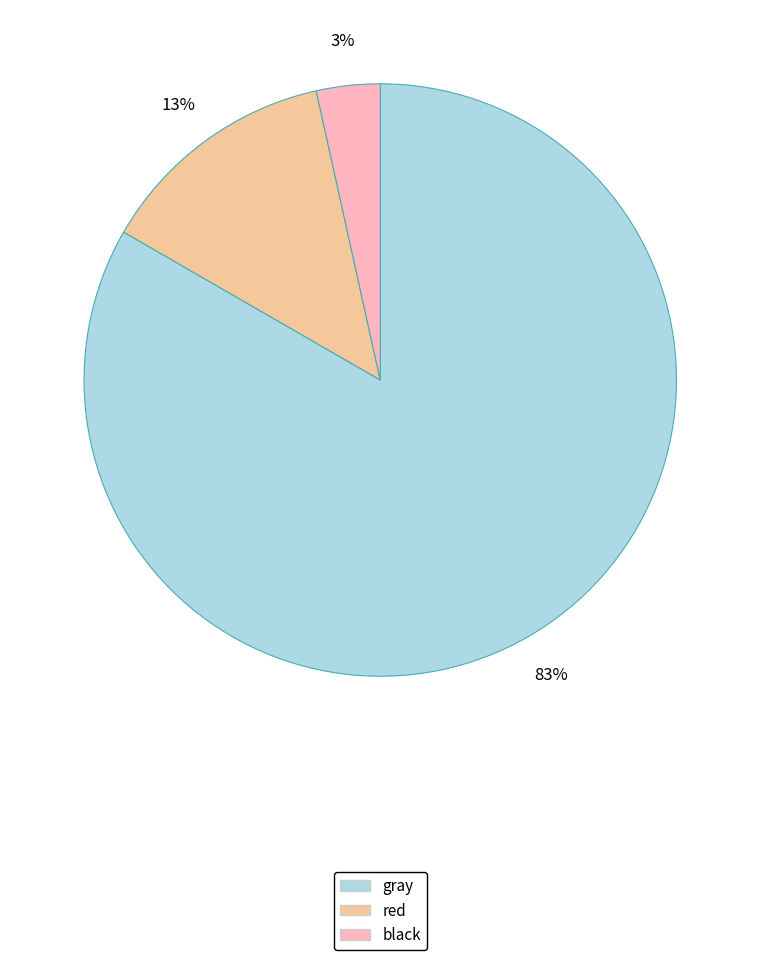

The black slice represents 3% of the pie. True or false?

True